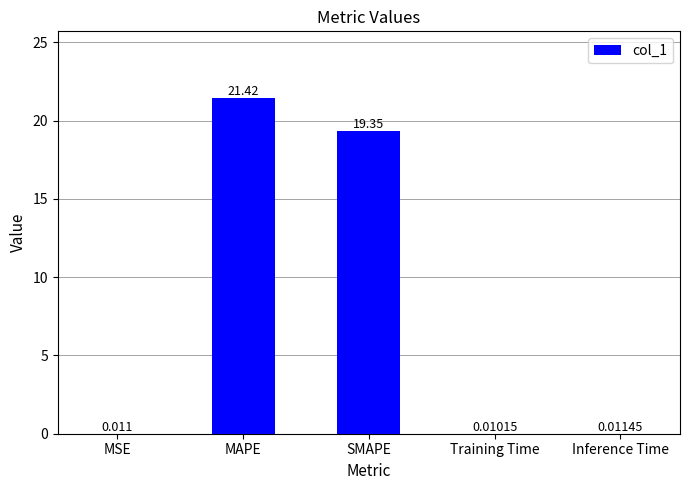

At which label is the value closest to 10?

SMAPE